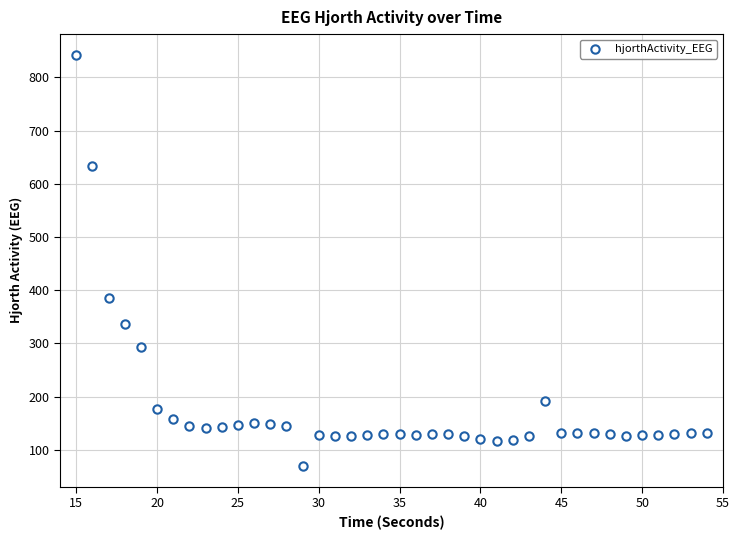

What is the range of X values (max minus min)?

39.0